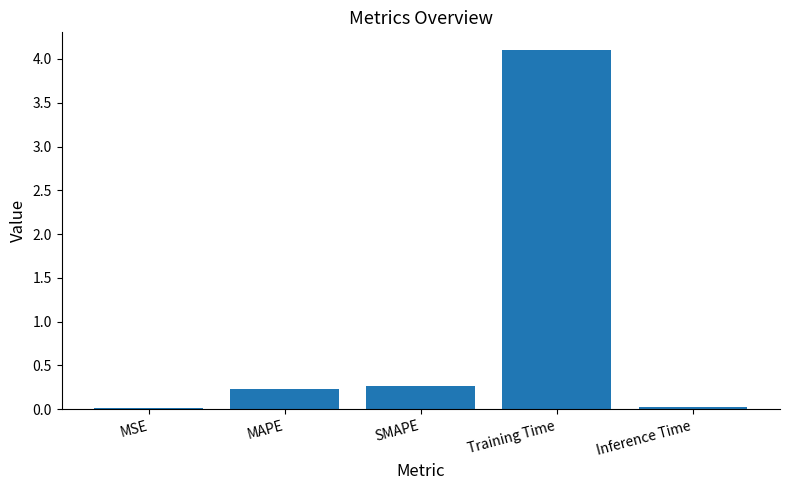

Read the value at Training Time.

4.1